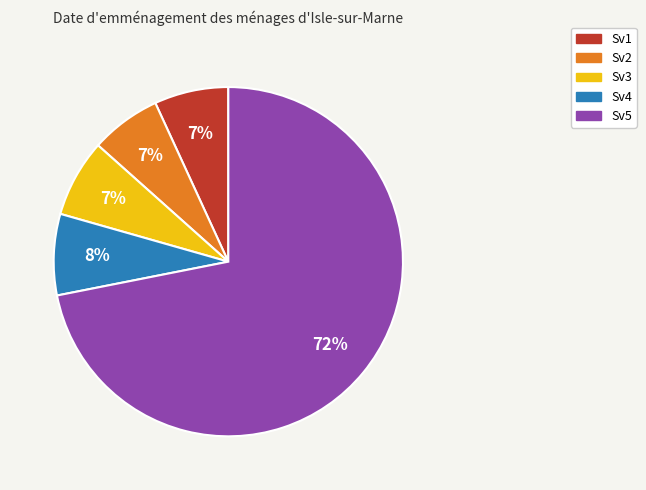

How many slices are in this pie chart?

5